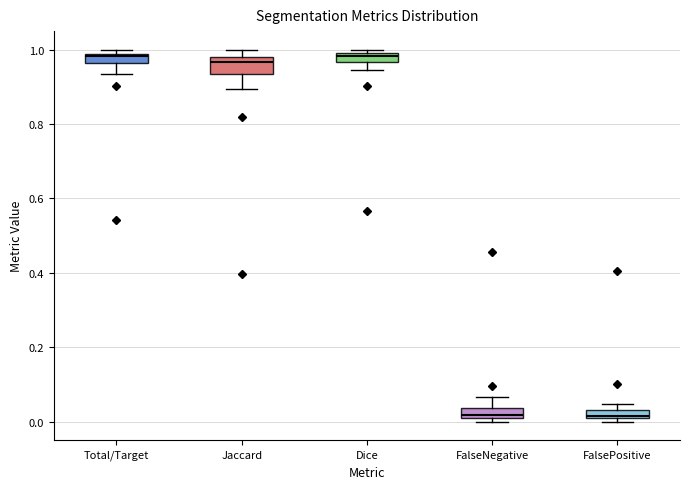

Where is the upper edge of the box for FalseNegative on the y-axis? The values are not printed on the chart, so give them approximately, as read against the axis.

0.04